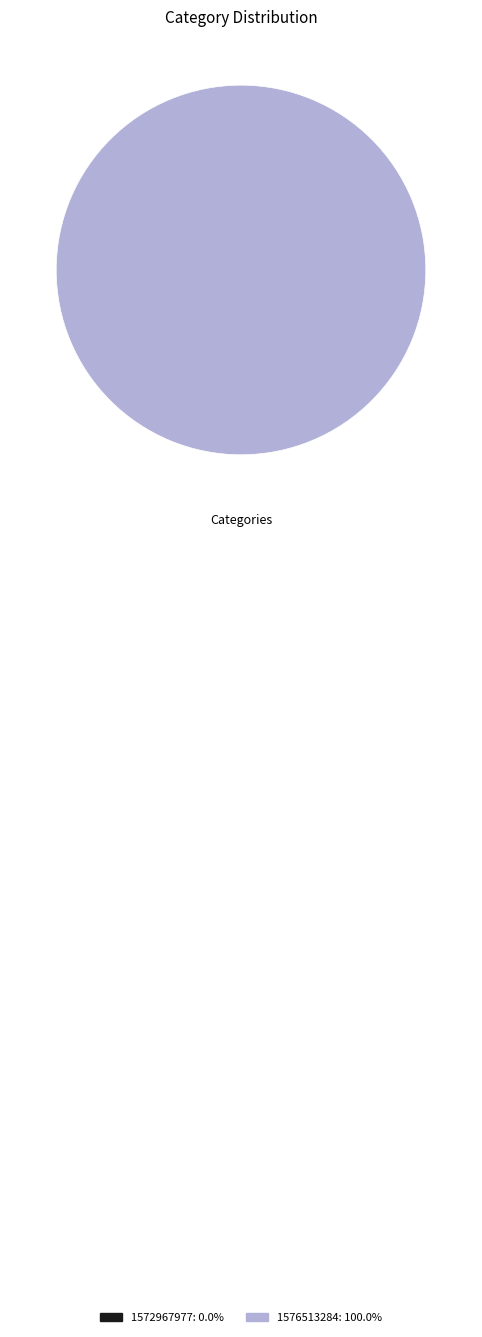

Rank the categories by value from lowest to highest.

1572967977, 1576513284